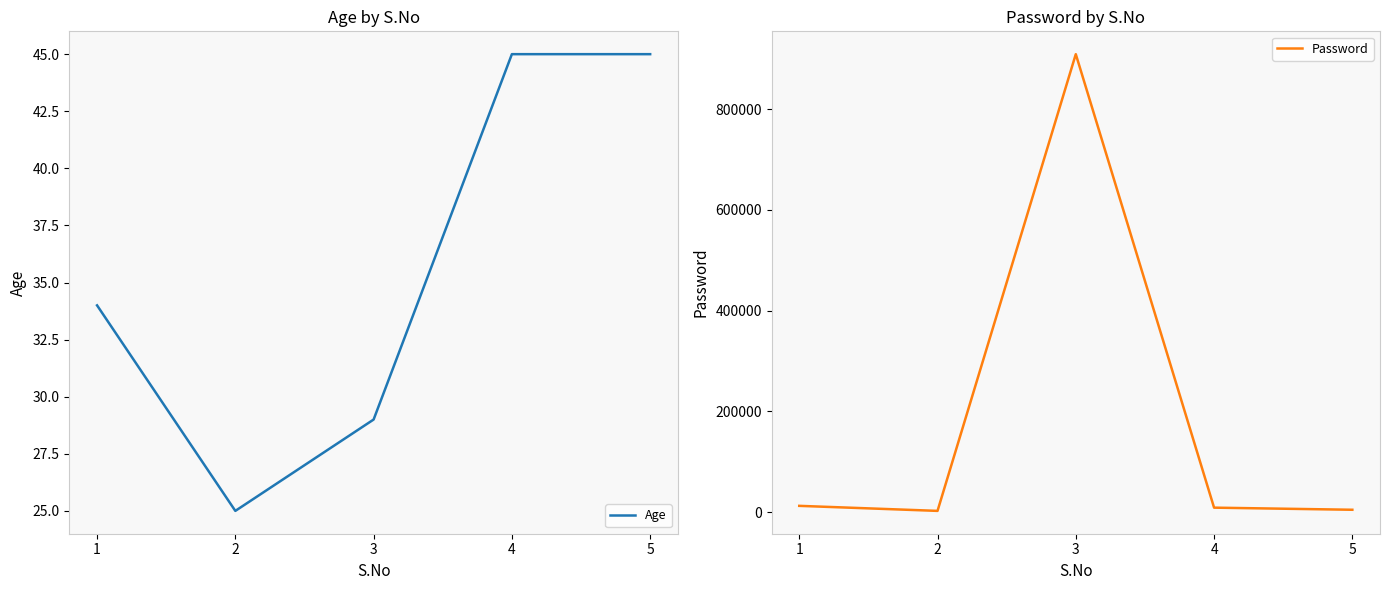

What is the difference between the highest and lowest values at 3?

909061